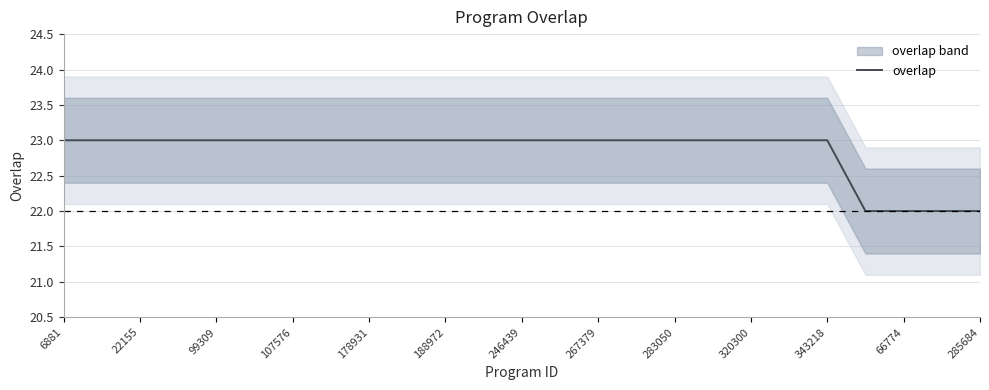

The overlap series shows 16 at 343218. True or false?

False